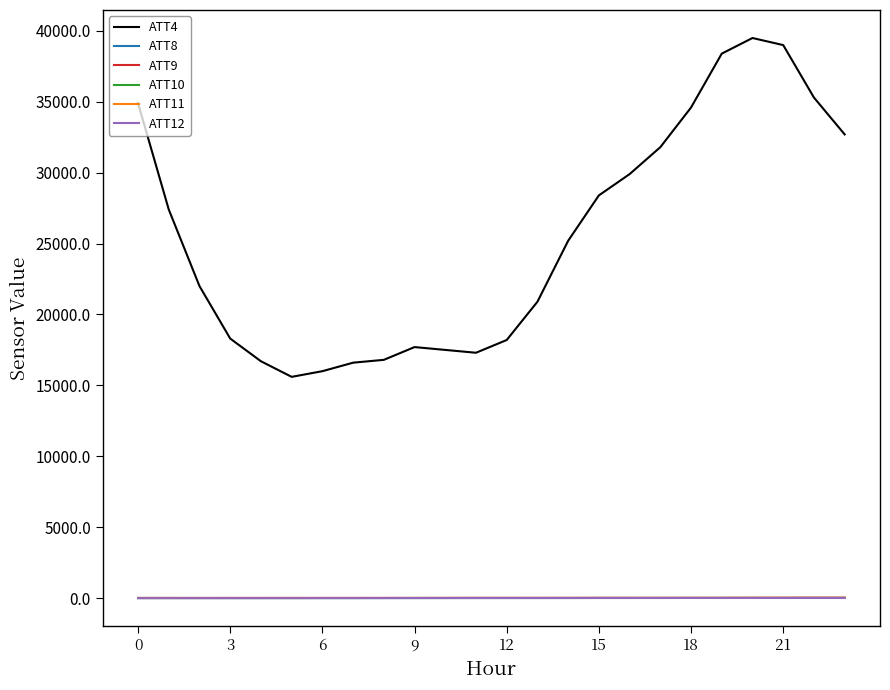

How many lines are shown in the chart?

6